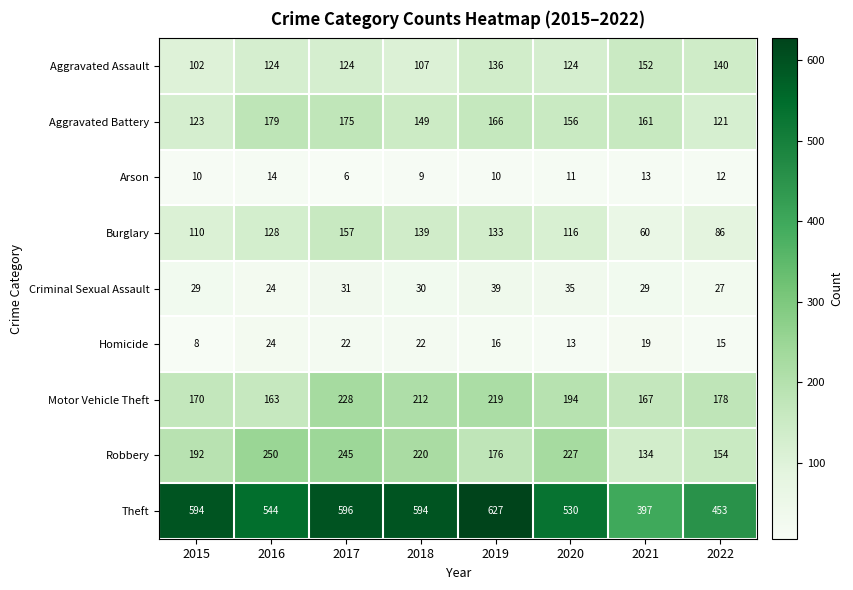

True or false: Homicide has a value of 22 at 2017.

True